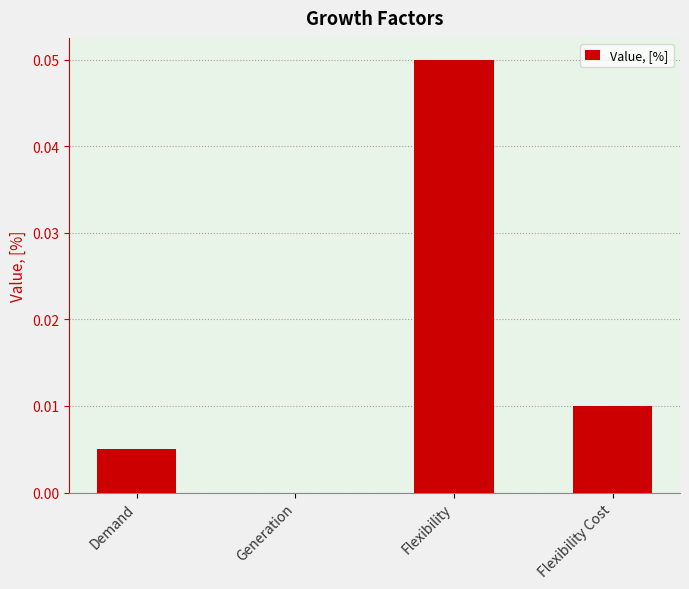

The chart shows a value of 0.0 at Flexibility Cost. True or false?

True